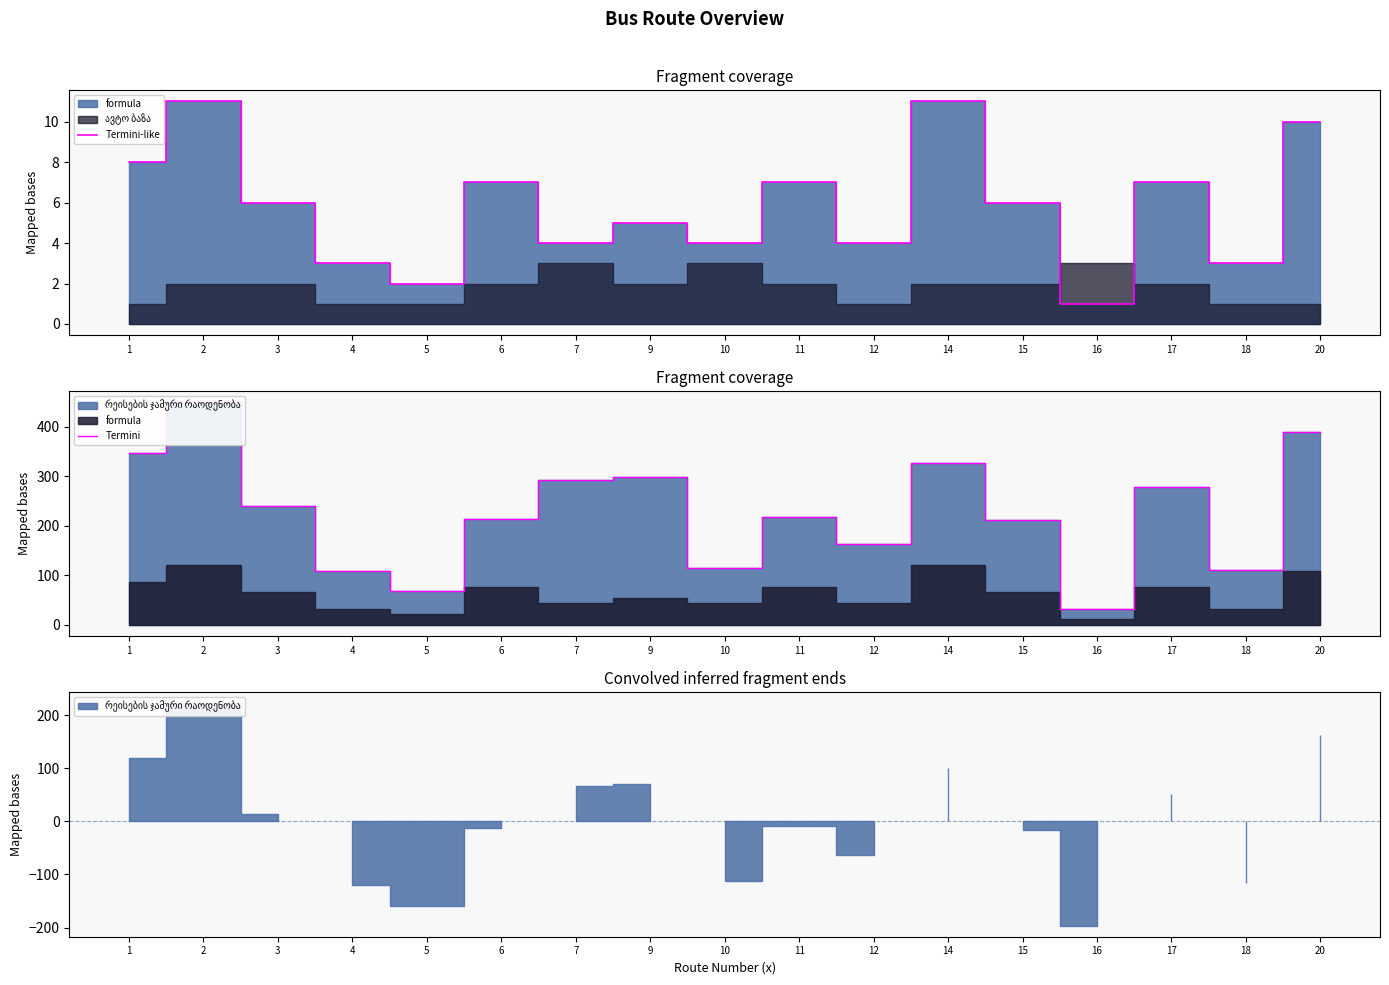

True or false: Termini has a value of 219.0 at 11.

True